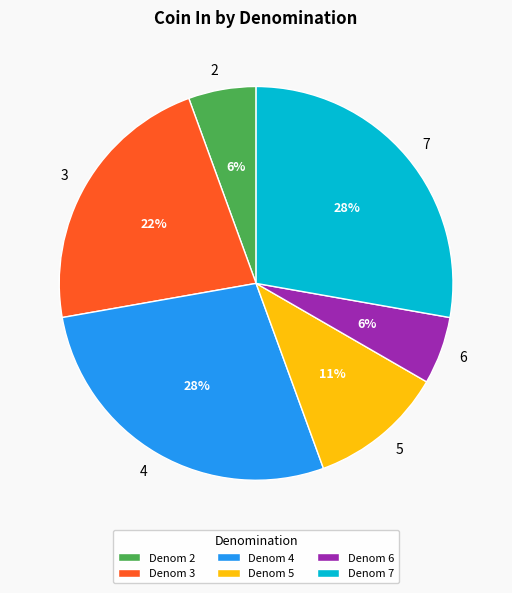

Is 3 the majority of the pie?

No